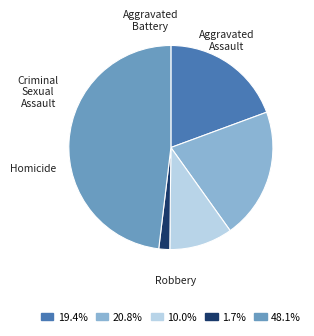

Is there a majority slice in this chart?

No